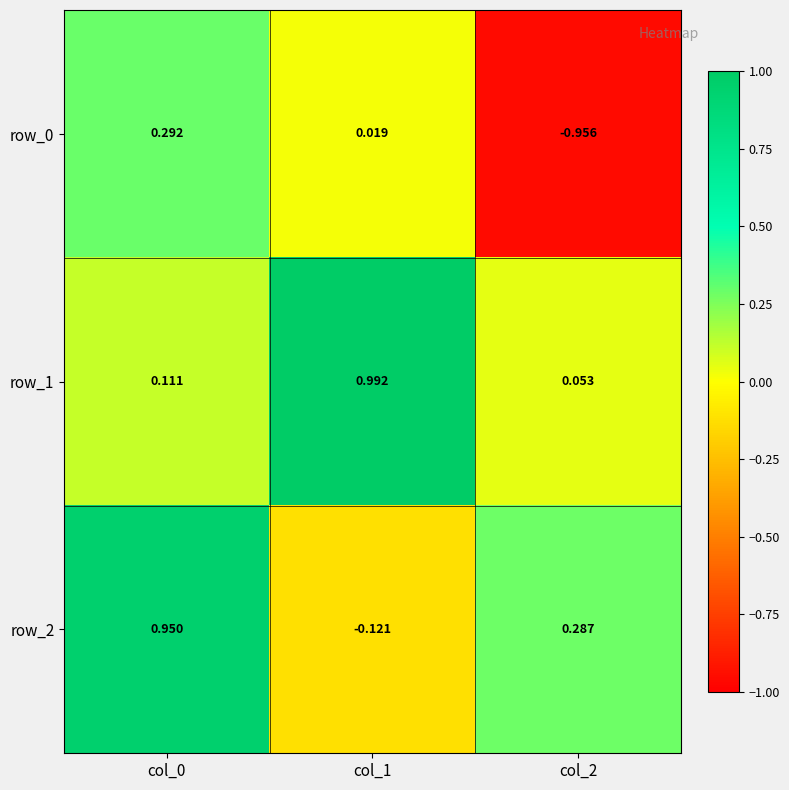

Is the value of row_0 at col_0 greater than the value of row_1 at col_2?

Yes